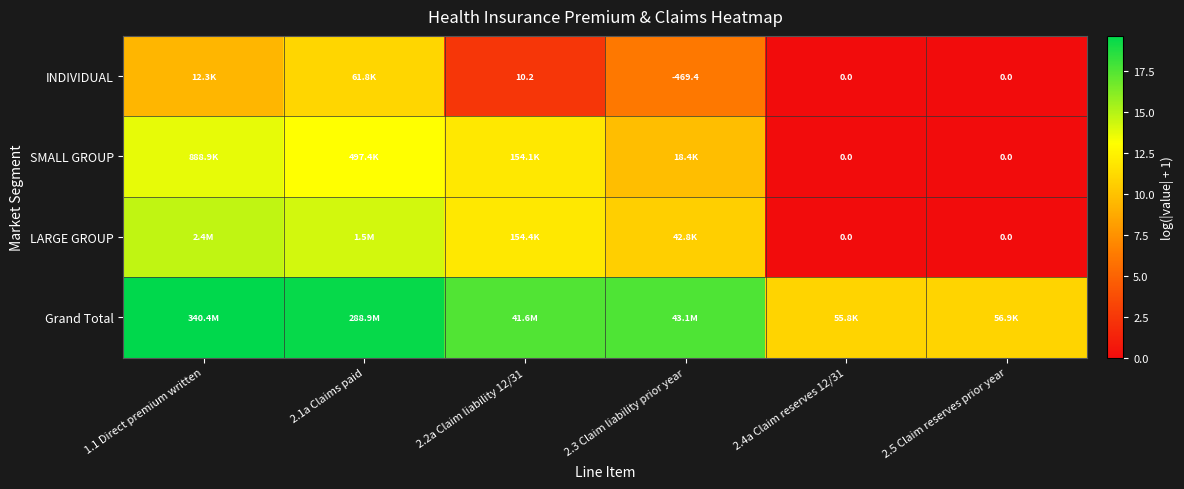

Which category has the highest value in the Grand Total series?

1.1 Direct premium written